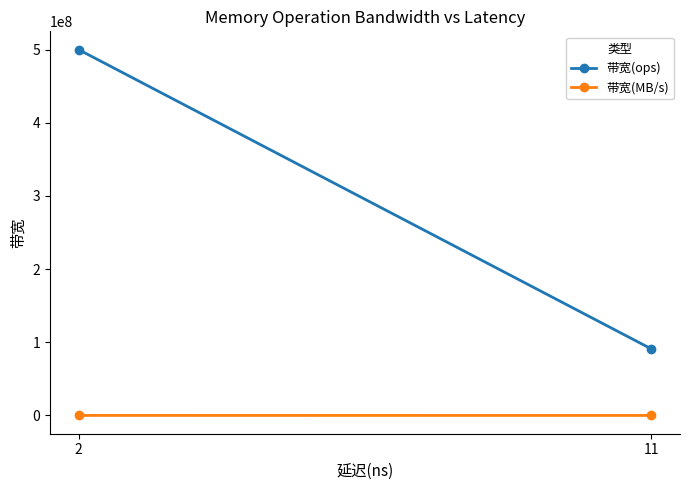

Rank the categories by 带宽(MB/s) value from highest to lowest.

2, 11